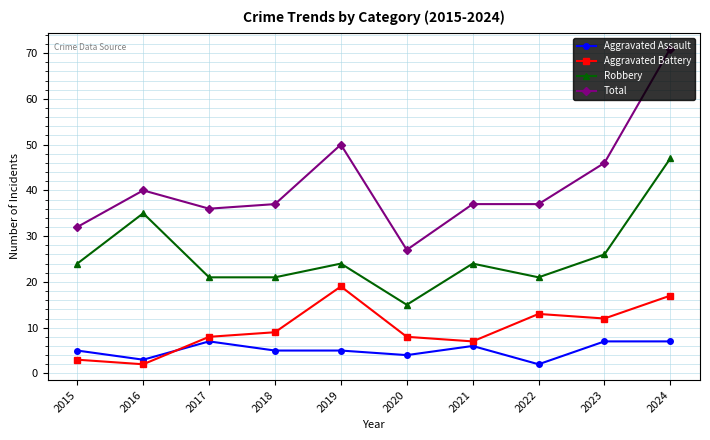

At which category does Aggravated Battery reach its first local valley?

2016